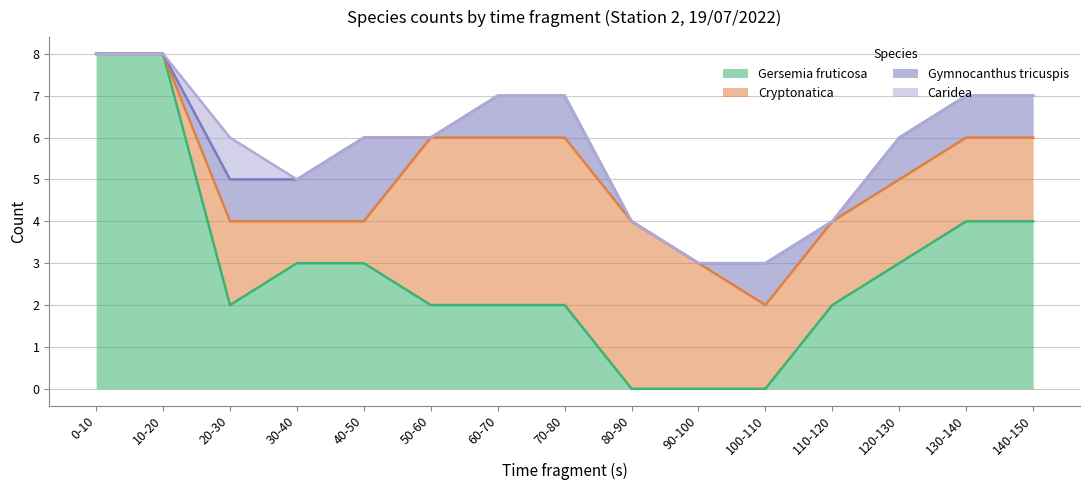

Which has a higher value, 130-140 or 30-40?

130-140